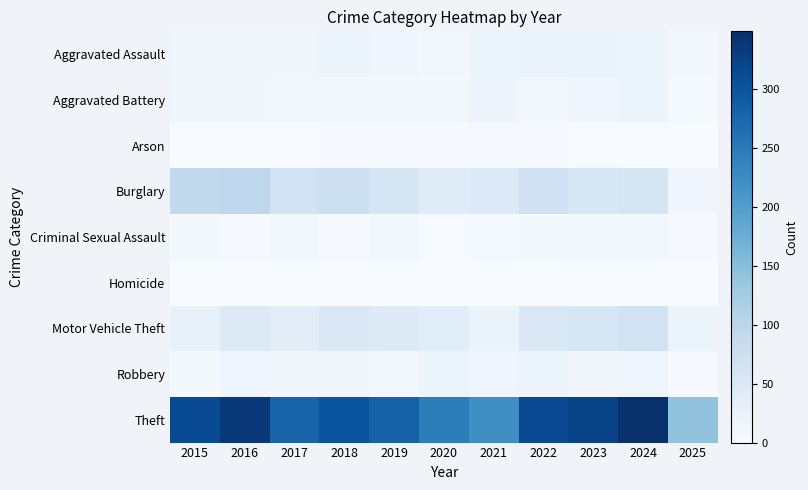

Reading right to left, transcribe all the data shown in this chart.

Aggravated Assault: 2025=10	2024=19	2023=22	2022=23	2021=21	2020=9	2019=16	2018=19	2017=12	2016=13	2015=12
Aggravated Battery: 2025=5	2024=18	2023=16	2022=9	2021=17	2020=6	2019=8	2018=8	2017=9	2016=13	2015=13
Arson: 2025=0	2024=0	2023=2	2022=4	2021=4	2020=3	2019=4	2018=4	2017=1	2016=0	2015=1
Burglary: 2025=15	2024=59	2023=54	2022=70	2021=47	2020=42	2019=58	2018=75	2017=67	2016=96	2015=90
Criminal Sexual Assault: 2025=3	2024=9	2023=10	2022=8	2021=5	2020=2	2019=10	2018=4	2017=9	2016=3	2015=6
Homicide: 2025=1	2024=0	2023=0	2022=1	2021=0	2020=1	2019=0	2018=0	2017=1	2016=1	2015=0
Motor Vehicle Theft: 2025=21	2024=68	2023=57	2022=50	2021=23	2020=37	2019=43	2018=50	2017=36	2016=44	2015=27
Robbery: 2025=4	2024=16	2023=12	2022=19	2021=16	2020=19	2019=9	2018=11	2017=13	2016=15	2015=8
Theft: 2025=141	2024=349	2023=322	2022=314	2021=221	2020=245	2019=281	2018=300	2017=280	2016=337	2015=311